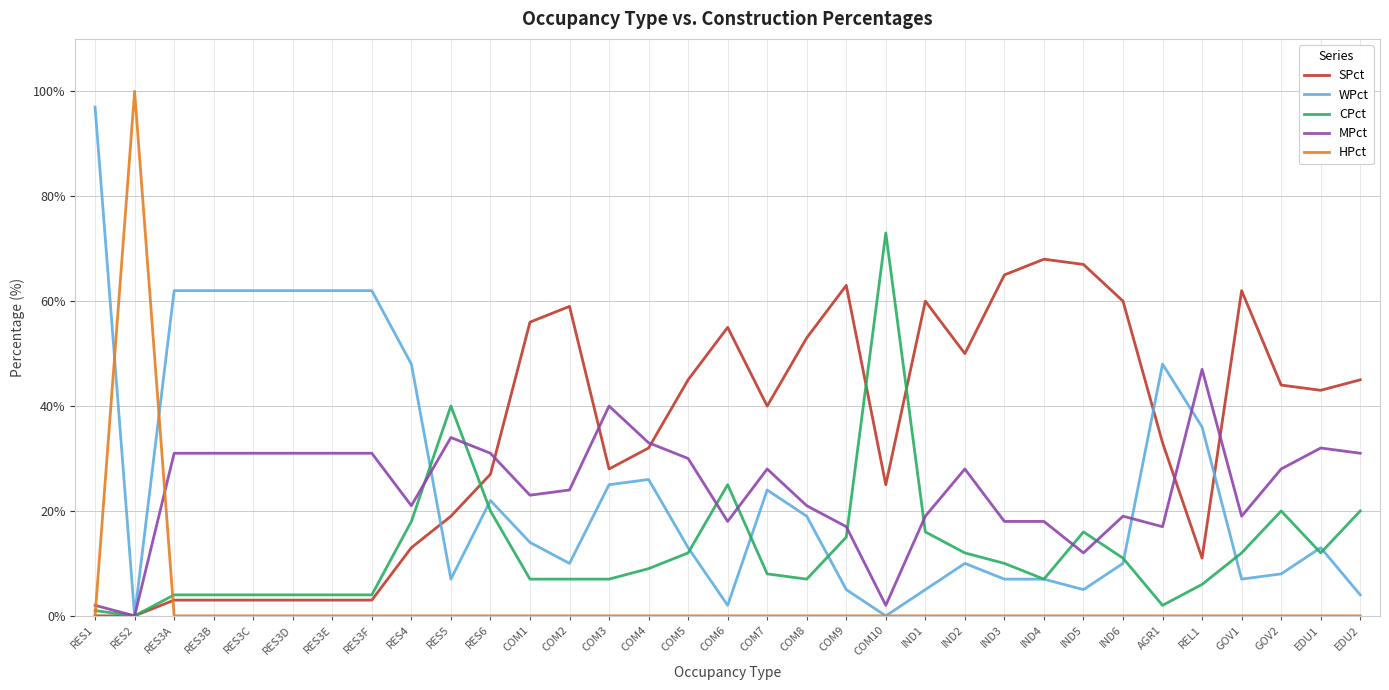

True or false: SPct has a value of 3 at RES3D.

True